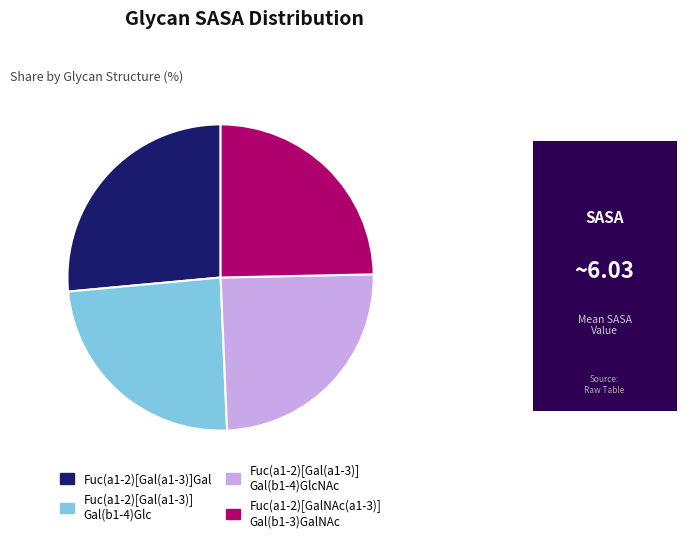

Does any single category account for the majority?

No